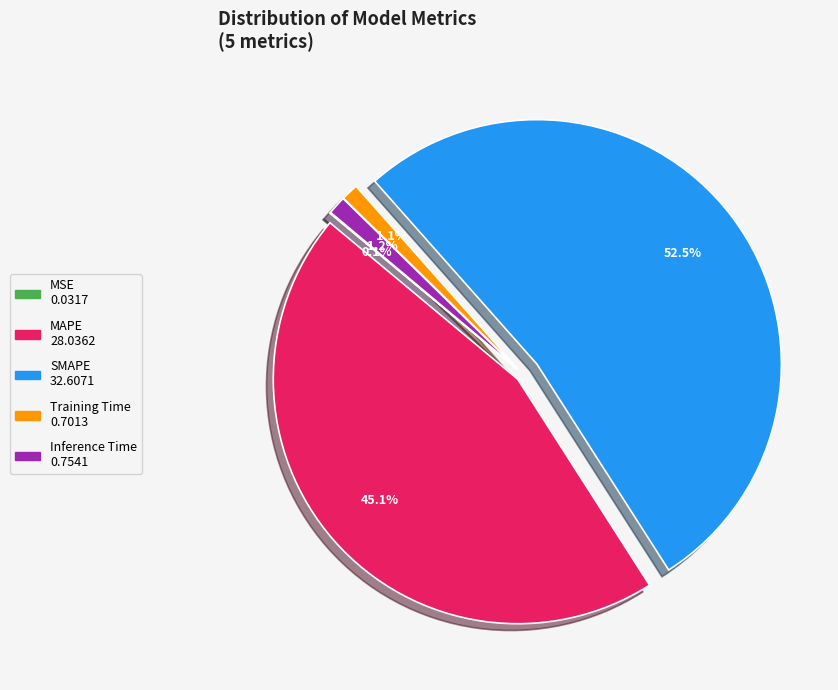

To the nearest percent, what is the difference between the largest and smallest slice percentages?

52%